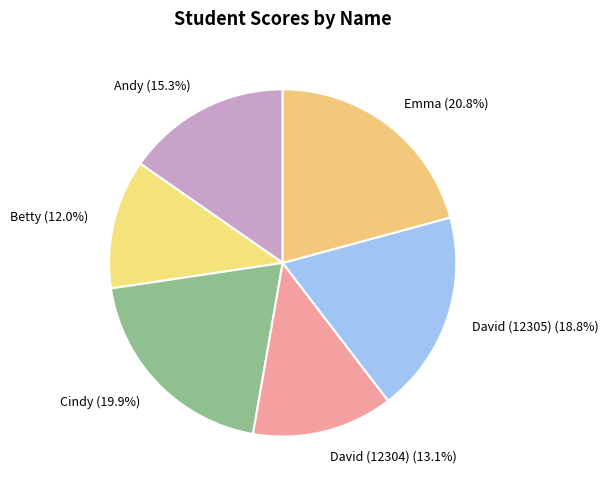

Rank the categories by value from highest to lowest.

Emma, Cindy, David (12305), Andy, David (12304), Betty